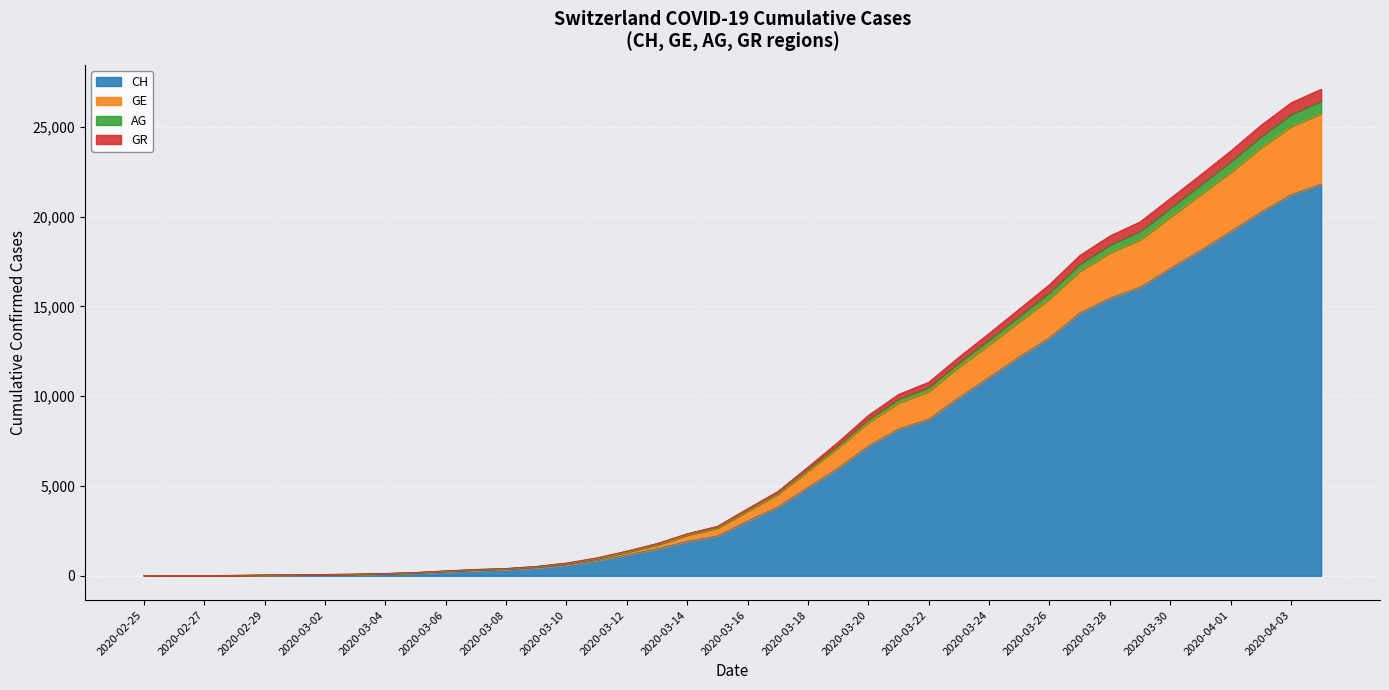

True or false: GR and AG intersect in this chart.

False